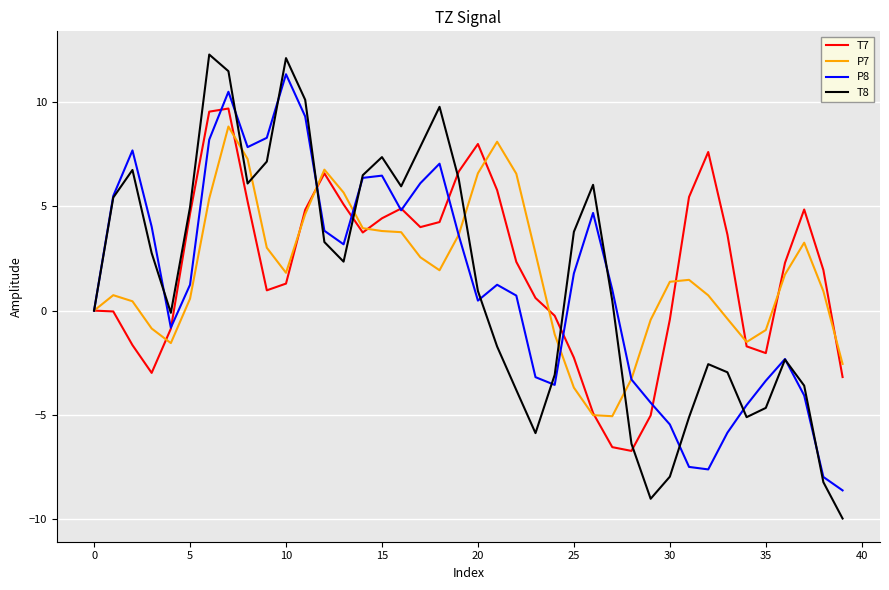

True or false: P8 and T8 cross at least once.

True